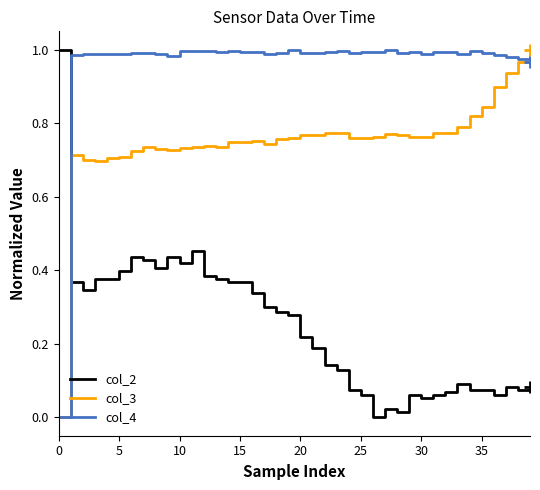

After their last crossing, which series has the higher values: col_3 or col_2?

col_3